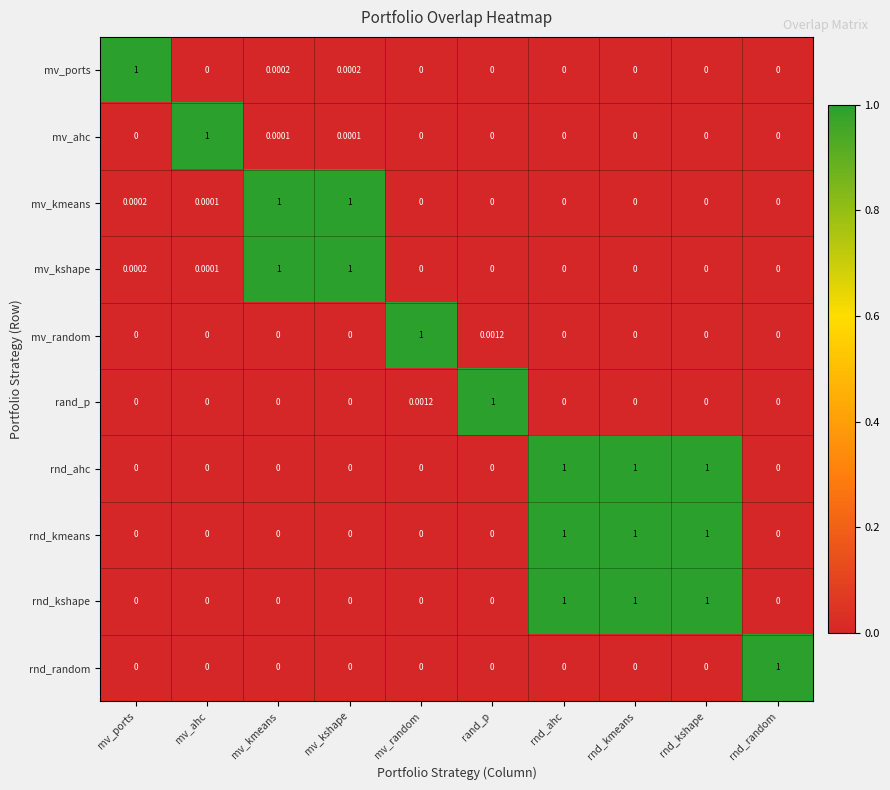

Is the value of mv_kmeans at mv_kmeans greater than the value of rnd_kmeans at rand_p?

Yes